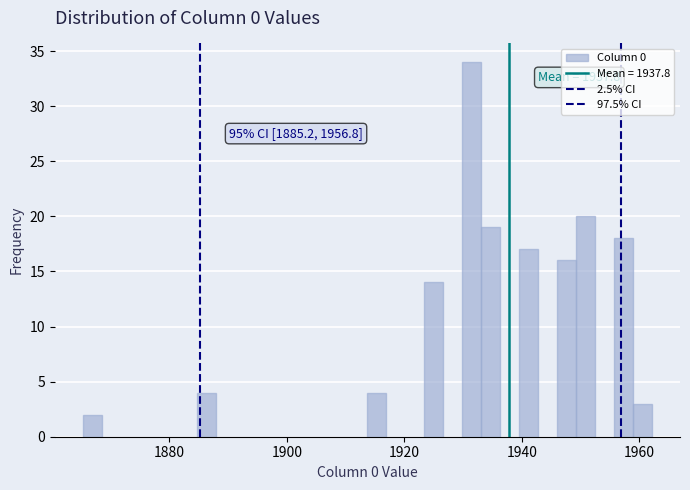

Read against the x-axis, roughly where is the centre of the tallest bar?

1932